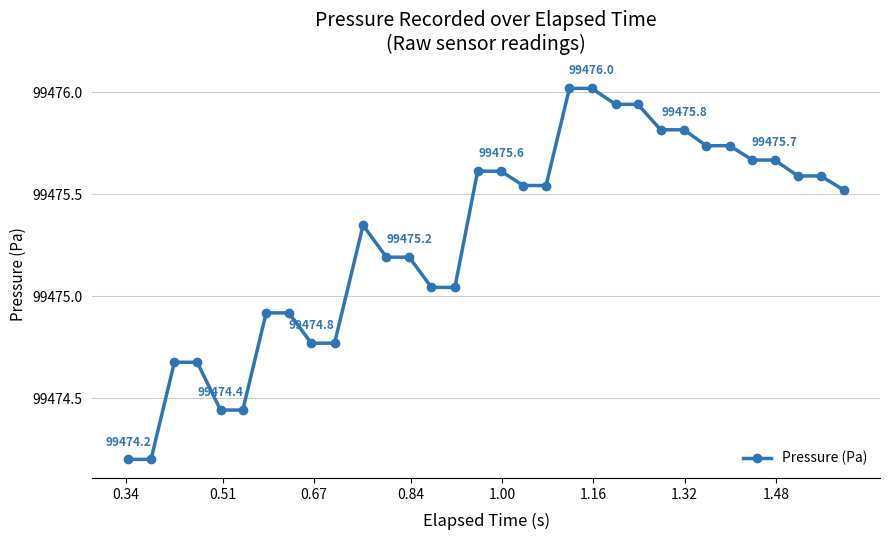

What is the smallest value displayed?

99474.2